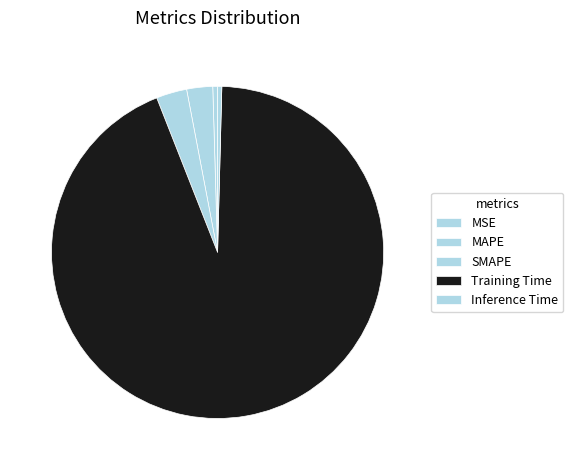

Is there a majority slice in this chart?

Yes